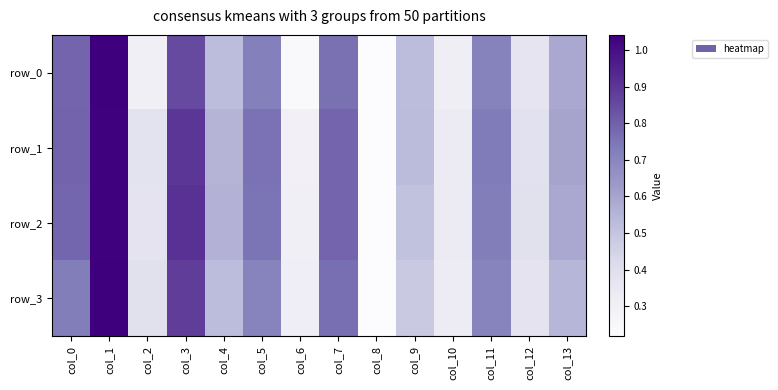

What is the difference between the row_0 values at col_9 and col_0?

0.3